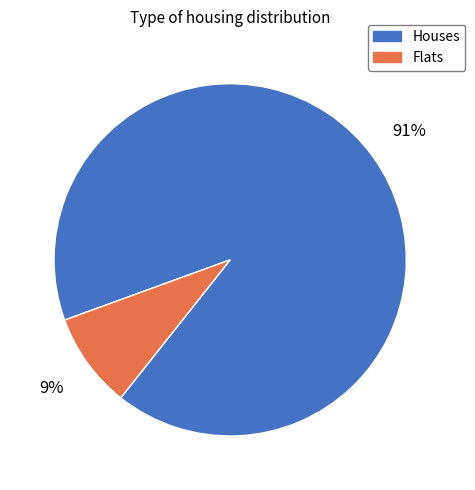

To the nearest percent, what is the average slice percentage?

50%